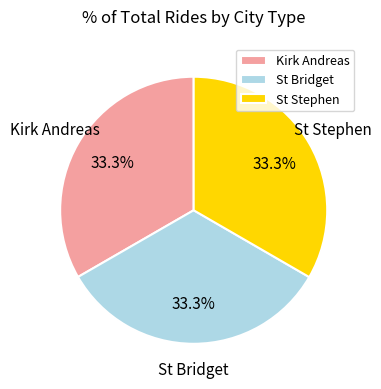

To the nearest percent, what is the average slice percentage?

33%